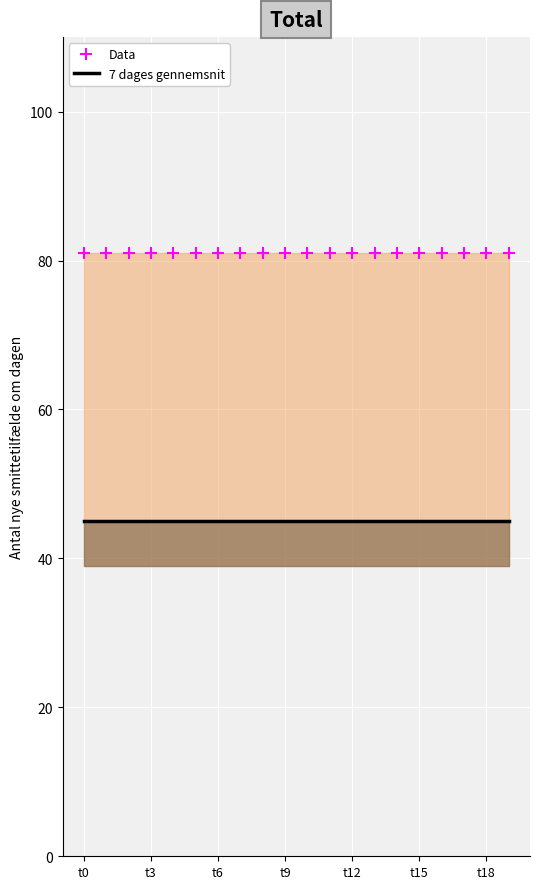

Is the value of Data at 17 greater than the value of 7 dages gennemsnit at 15?

Yes